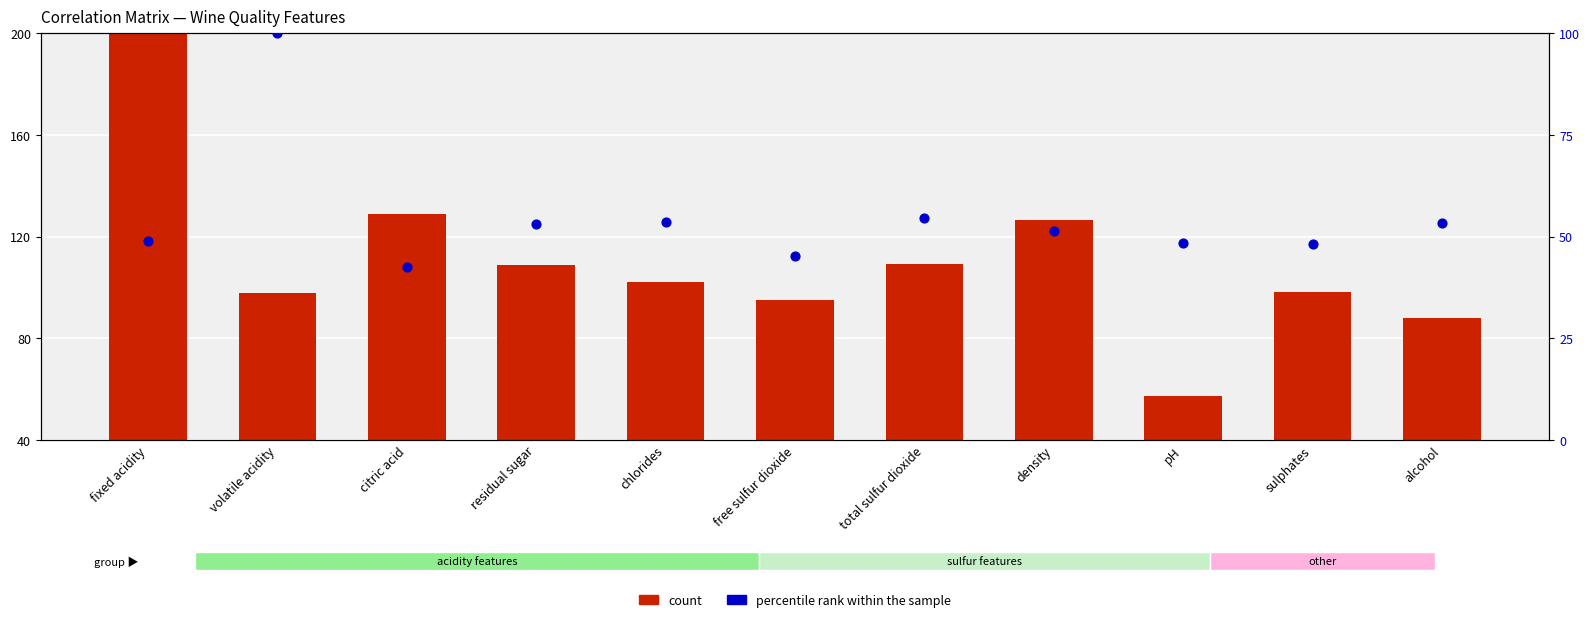

What are all the series names shown in the legend?

count, percentile rank within the sample